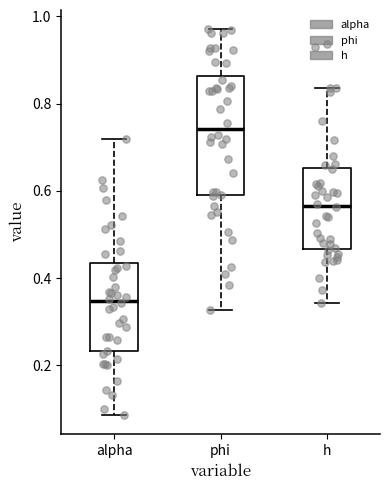

Where is the upper edge of the box for h on the y-axis? The values are not printed on the chart, so give them approximately, as read against the axis.

0.66